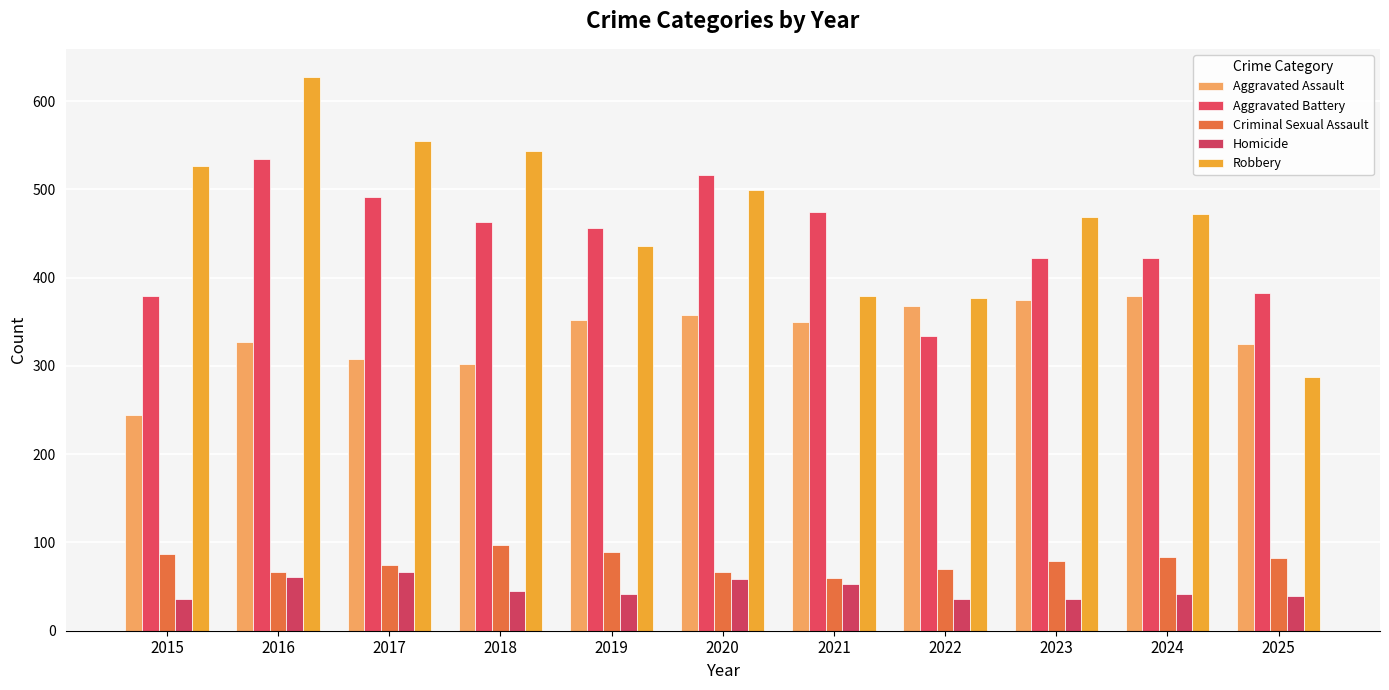

Count the number of categories in the chart.

11